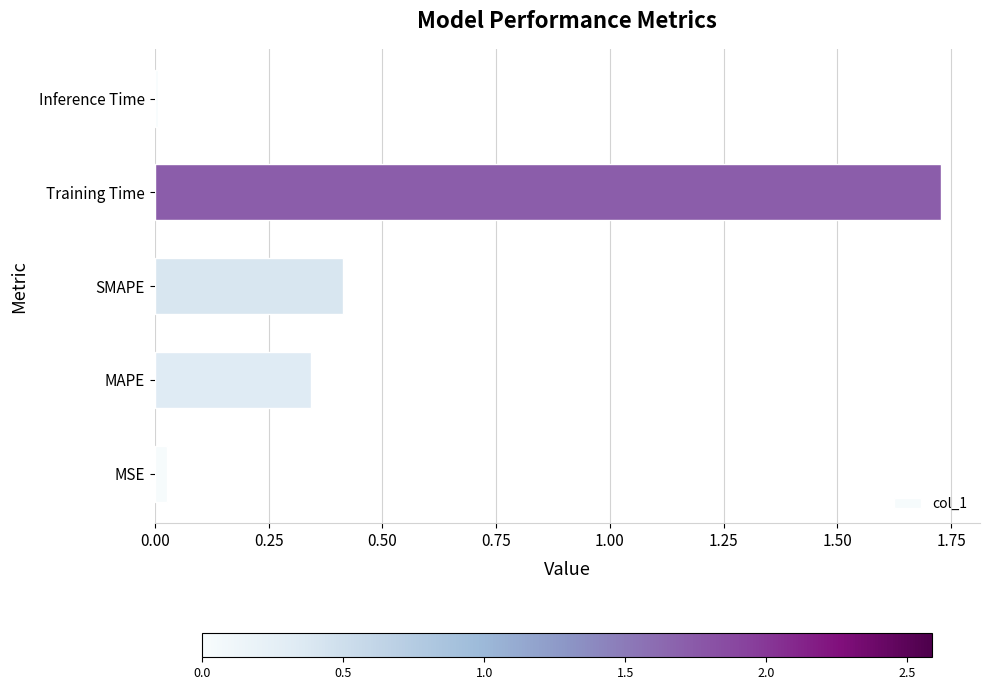

What is the sum of all values?

2.5